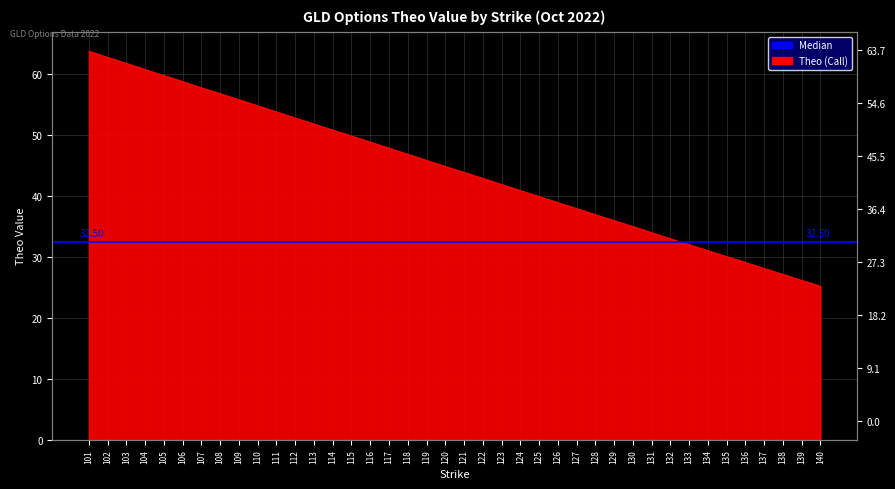

What is the greatest value displayed?

63.7